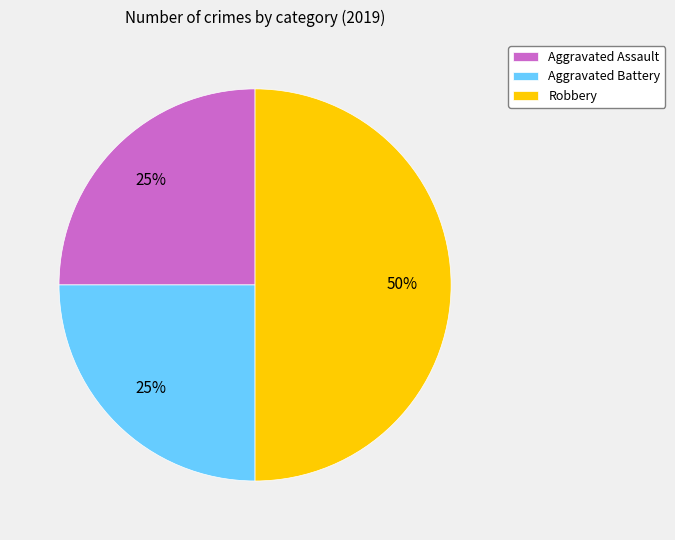

How many slices are in this pie chart?

3